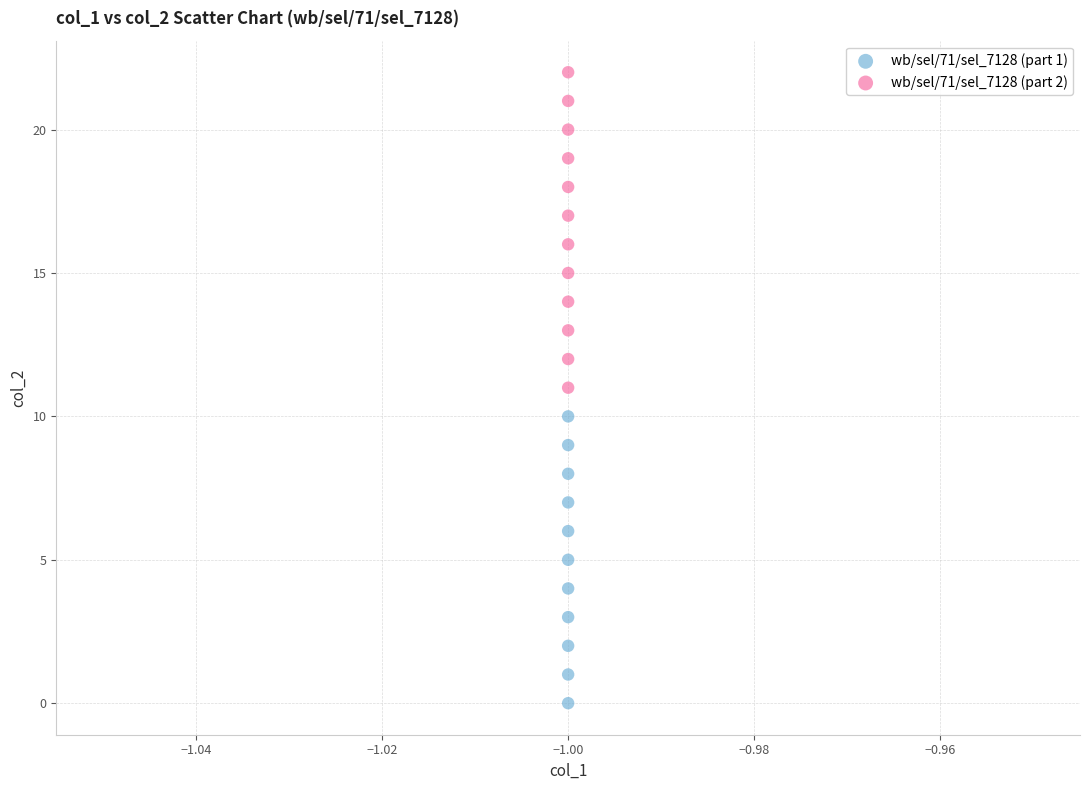

Which series contains the lowest Y value?

wb/sel/71/sel_7128 (part 1)